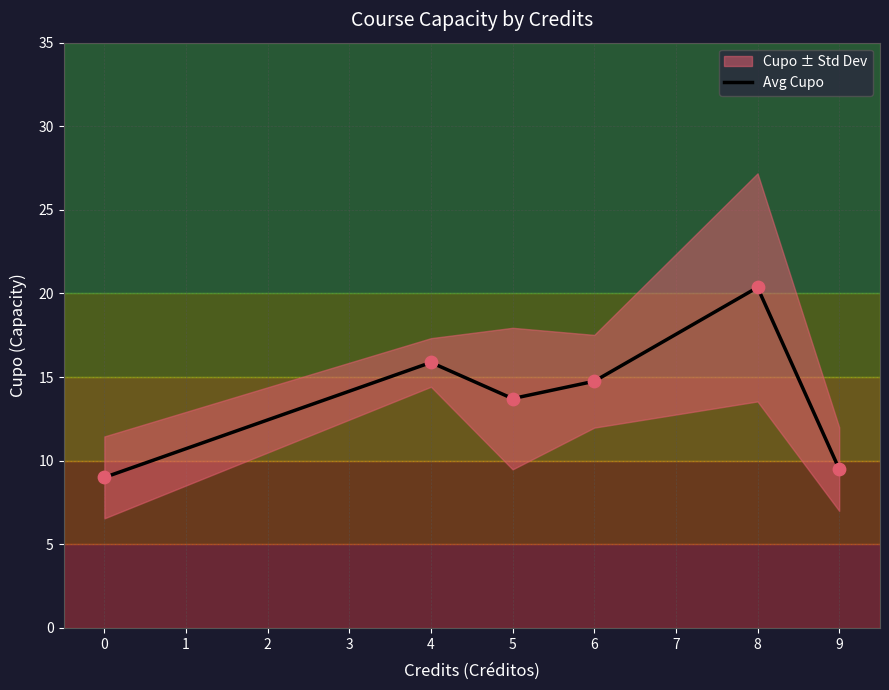

Is it true that Avg Cupo equals 9.0 at 0?

True